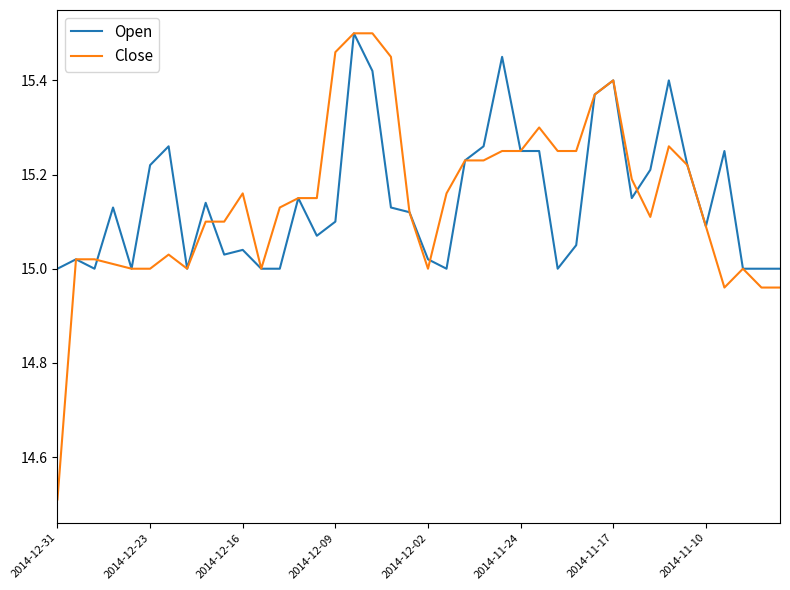

Which series has the largest range (max minus min)?

Close